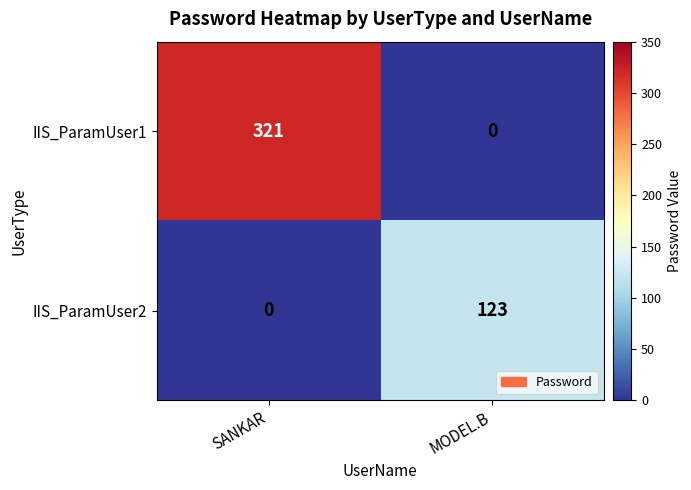

Which series has the widest spread of values?

IIS_ParamUser1